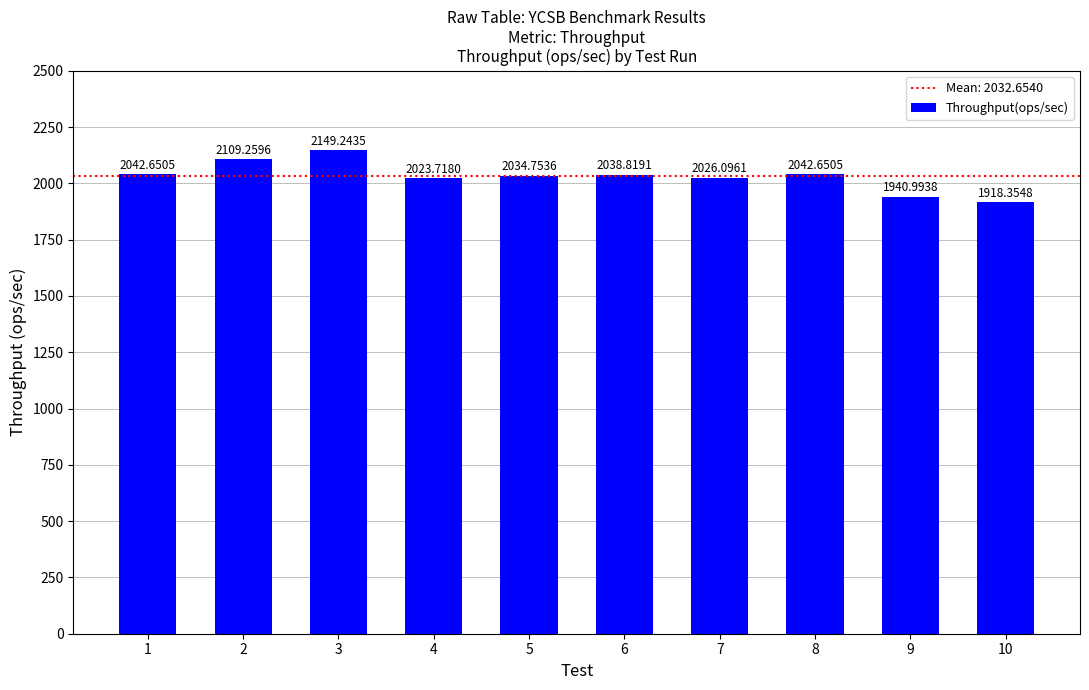

What is the sum of all values?

20326.5